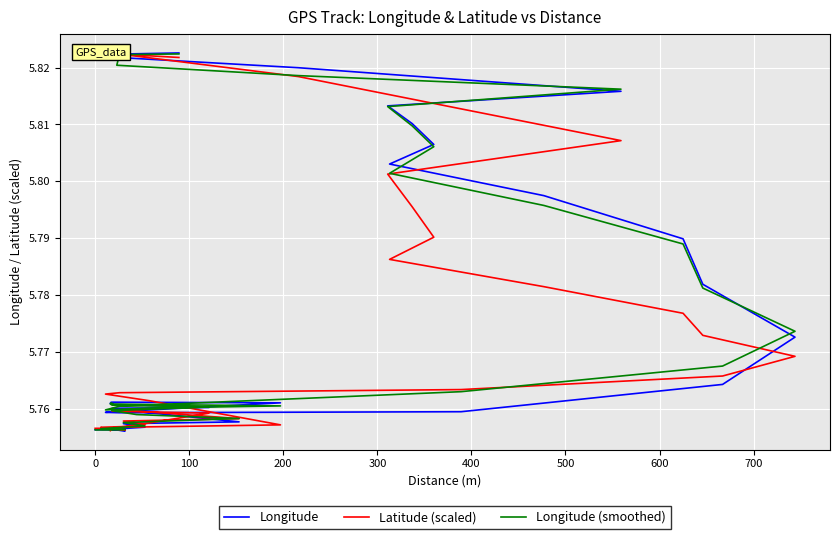

How many Longitude values are between 5 and 6?

40